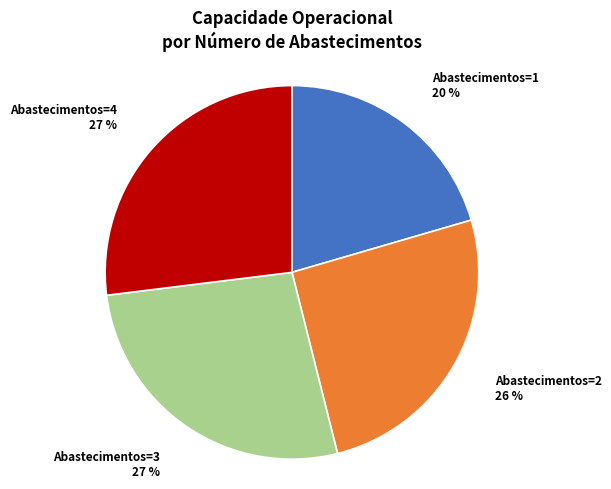

Combined, do Abastecimentos=2 and Abastecimentos=3 account for over 50%?

Yes